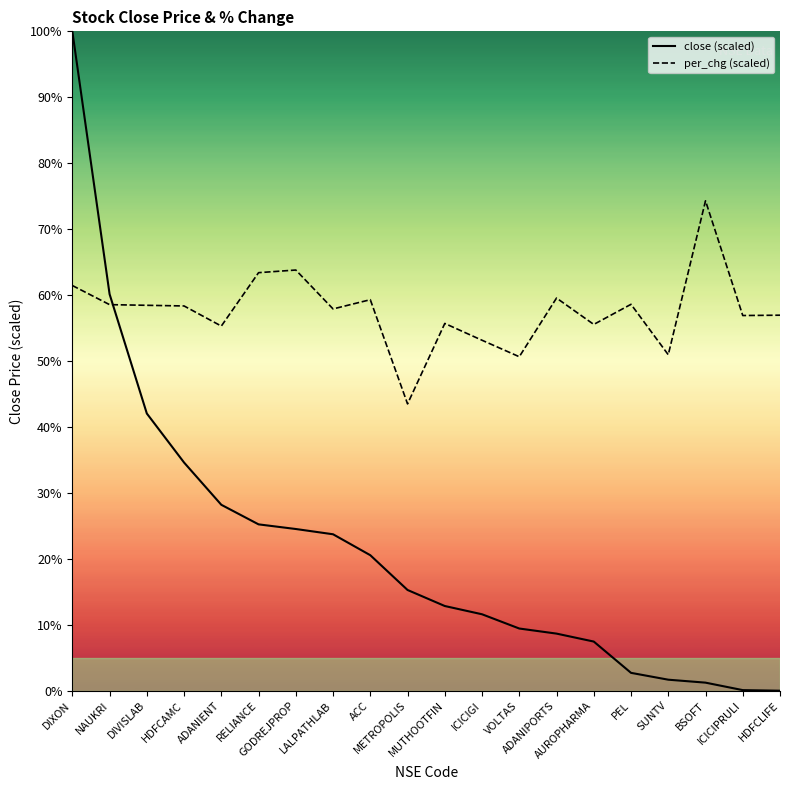

Reading left to right, list all the values displayed in this chart.

close: DIXON=100.0	NAUKRI=60.1	DIVISLAB=42.0	HDFCAMC=34.6	ADANIENT=28.2	RELIANCE=25.2	GODREJPROP=24.5	LALPATHLAB=23.7	ACC=20.5	METROPOLIS=15.3	MUTHOOTFIN=12.8	ICICIGI=11.6	VOLTAS=9.4	ADANIPORTS=8.7	AUROPHARMA=7.5	PEL=2.7	SUNTV=1.7	BSOFT=1.2	ICICIPRULI=0.1	HDFCLIFE=0.0
per_chg: DIXON=61.5	NAUKRI=58.5	DIVISLAB=58.5	HDFCAMC=58.4	ADANIENT=55.3	RELIANCE=63.4	GODREJPROP=63.8	LALPATHLAB=57.9	ACC=59.3	METROPOLIS=43.5	MUTHOOTFIN=55.7	ICICIGI=53.1	VOLTAS=50.6	ADANIPORTS=59.5	AUROPHARMA=55.5	PEL=58.6	SUNTV=51.0	BSOFT=74.3	ICICIPRULI=56.9	HDFCLIFE=57.0